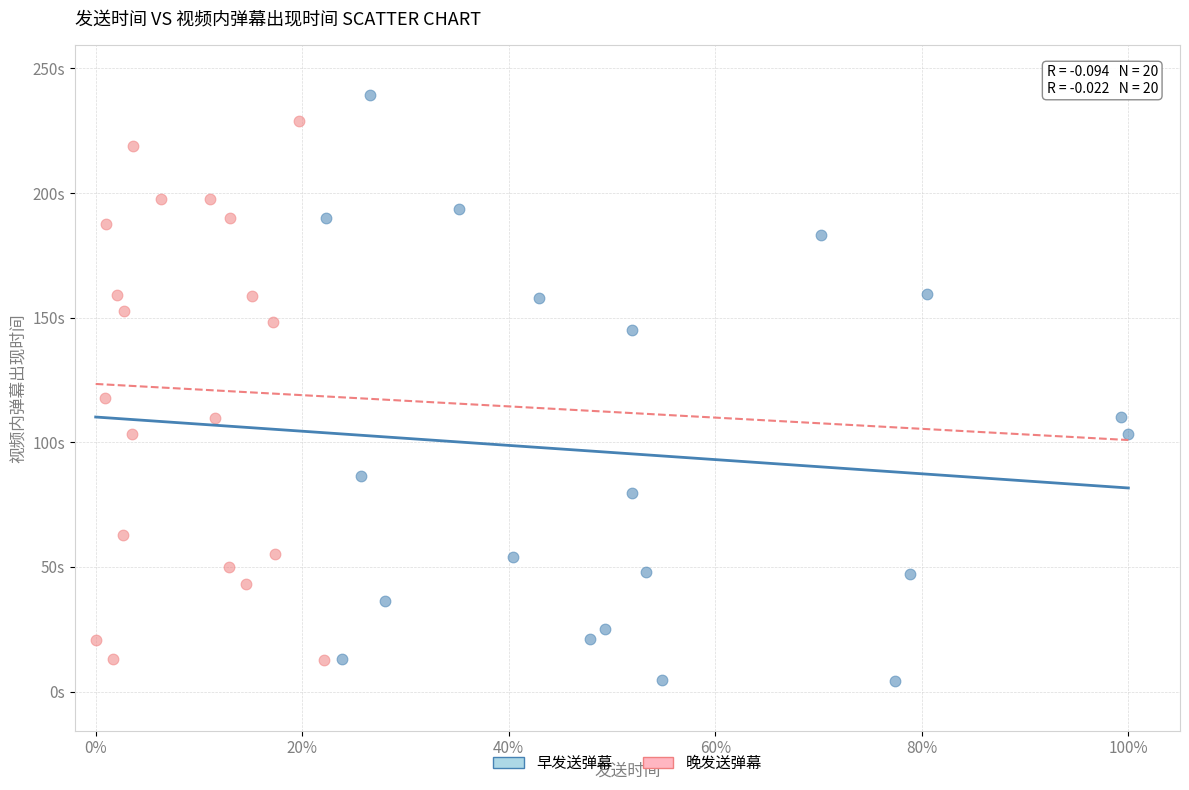

Which series has the widest spread of Y values?

早发送弹幕